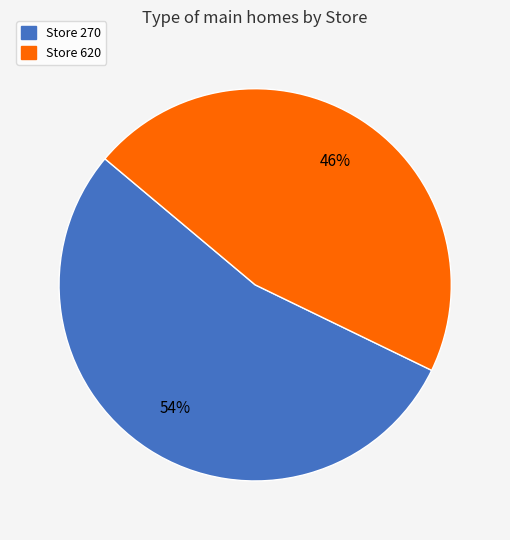

To the nearest percent, what is the difference between the largest and smallest slice percentages?

8%